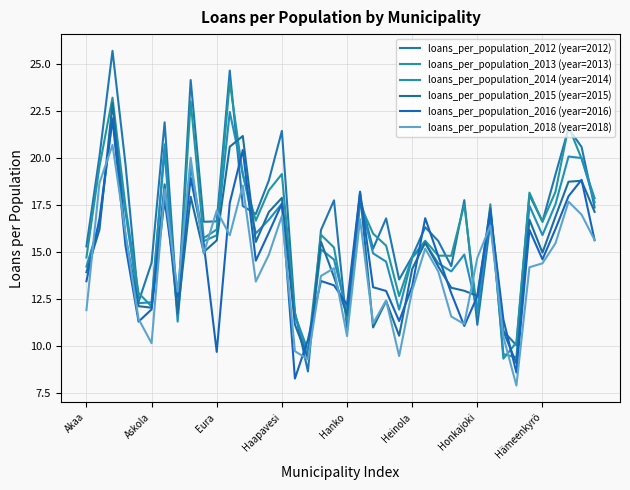

What is the sum of all loans_per_population_2012 (year=2012) values?

666.9